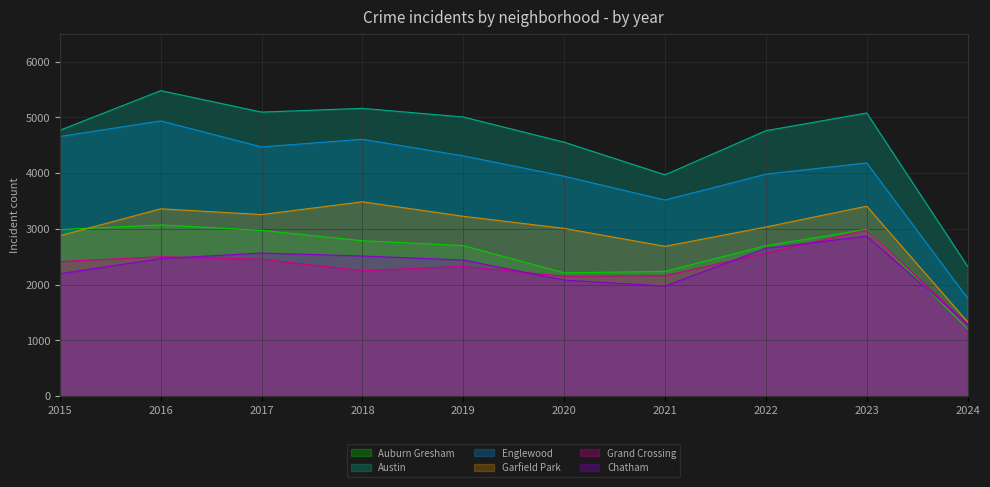

List the series in order of their peak value, lowest first.

Chatham, Grand Crossing, Auburn Gresham, Garfield Park, Englewood, Austin